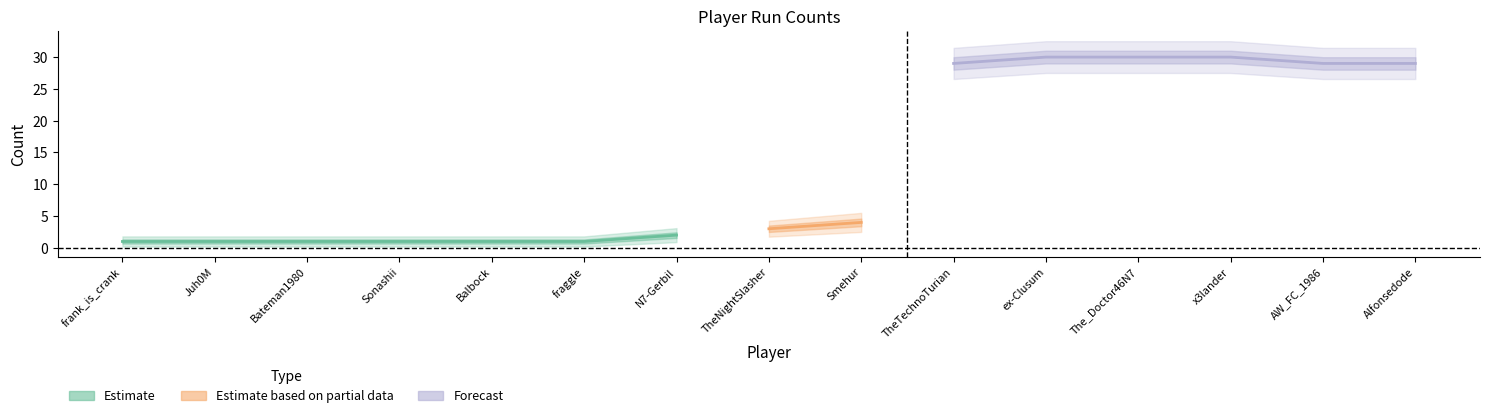

What is the difference between the maximum and second lowest values?

29